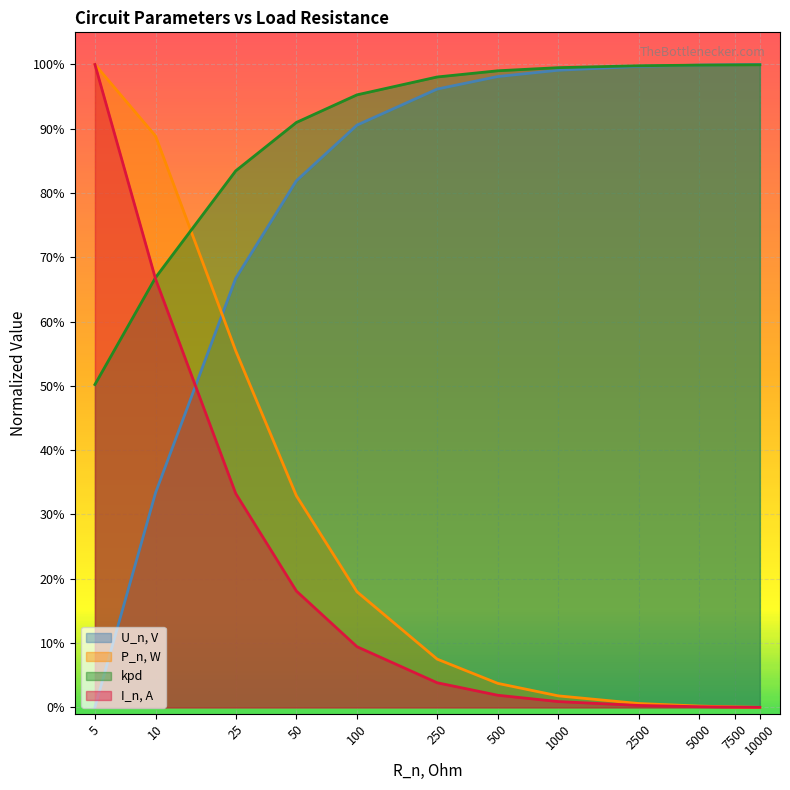

How many data points in U_n, V are above 0?

11